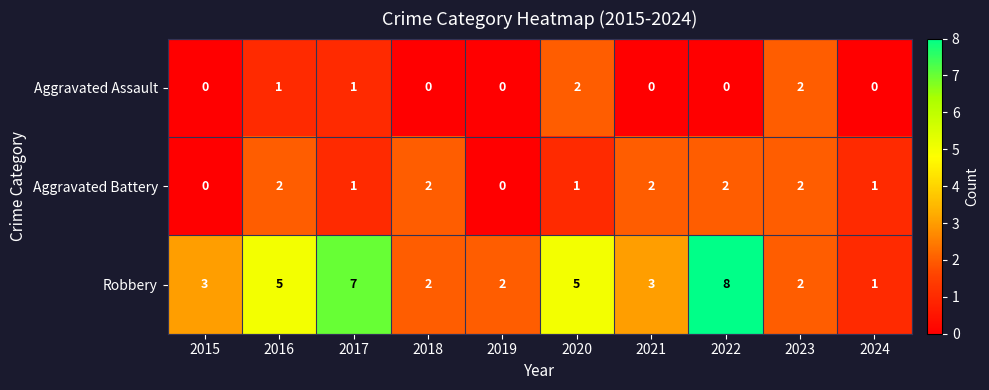

Is it true that Robbery equals 5 at 2020?

True